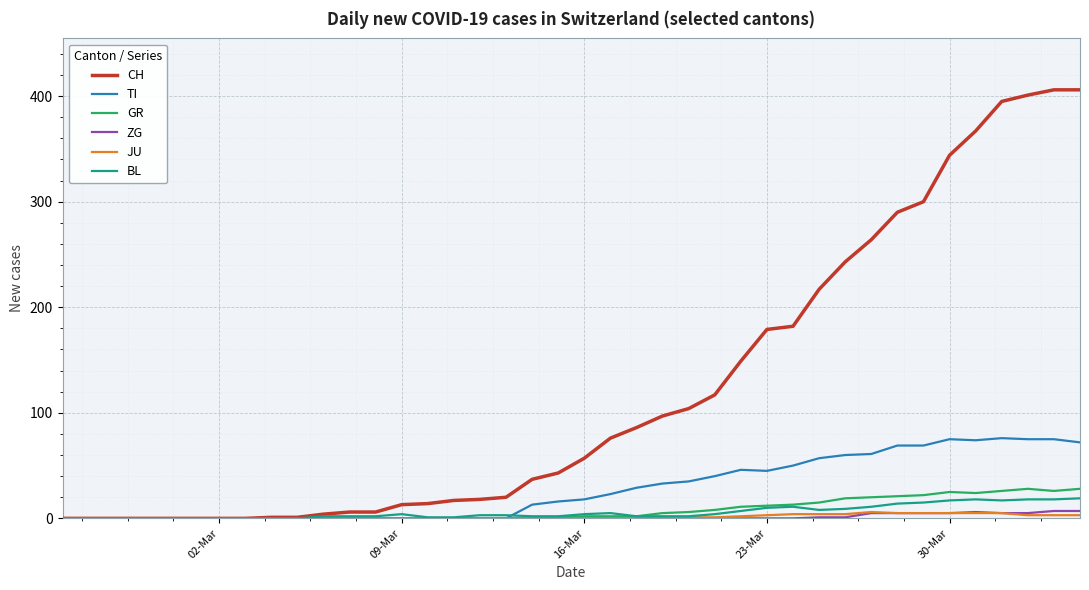

Which series has the largest range (max minus min)?

CH